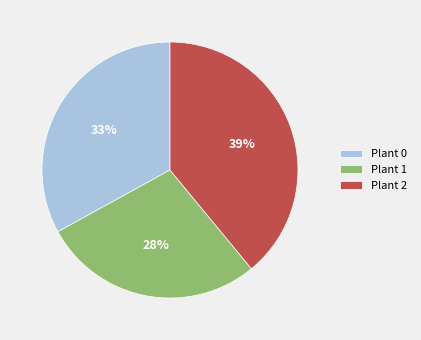

Rank the categories by value from lowest to highest.

Plant 1, Plant 0, Plant 2